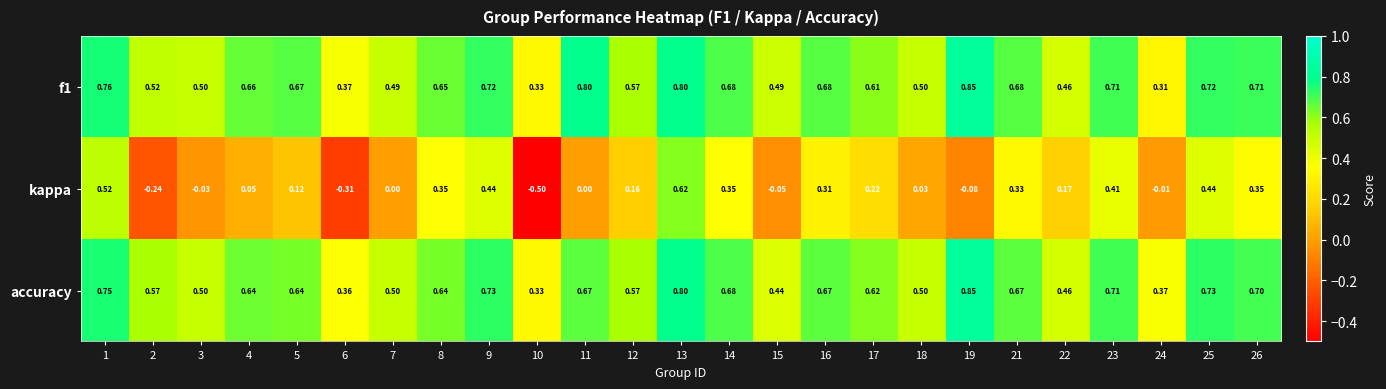

Which label corresponds to the largest value in the chart?

19